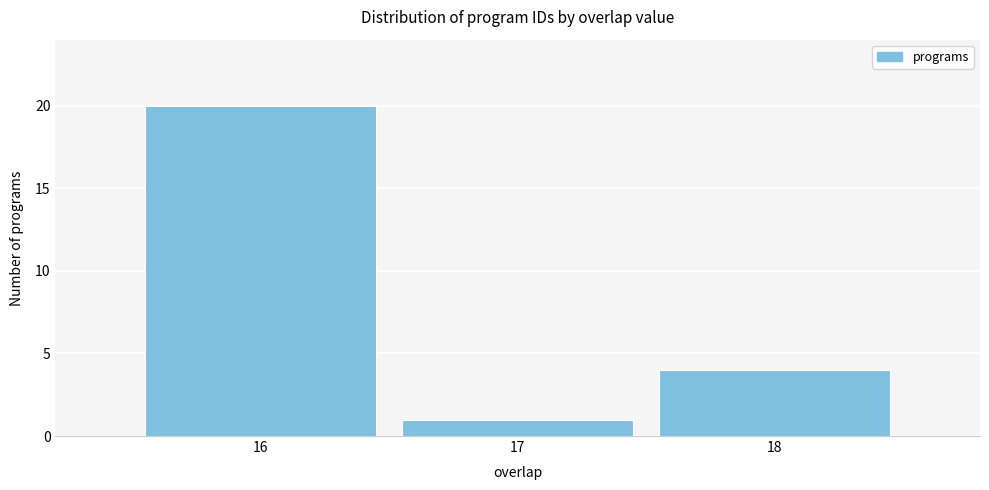

Reading left to right, transcribe this chart: for each bar, give the range it covers on the x-axis and its height. The values are not printed on the chart, so give them approximately, as read against the axis.

15.5 to 16.5: 20
16.5 to 17.5: 1
17.5 to 18.5: 4